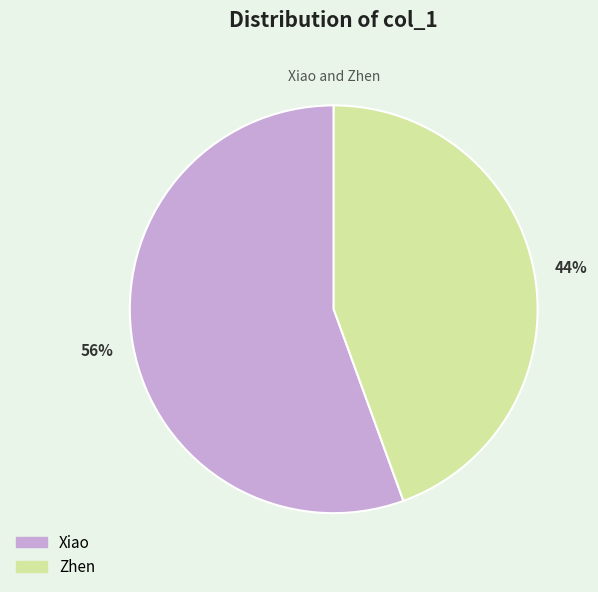

What is the largest slice in the pie chart?

Xiao